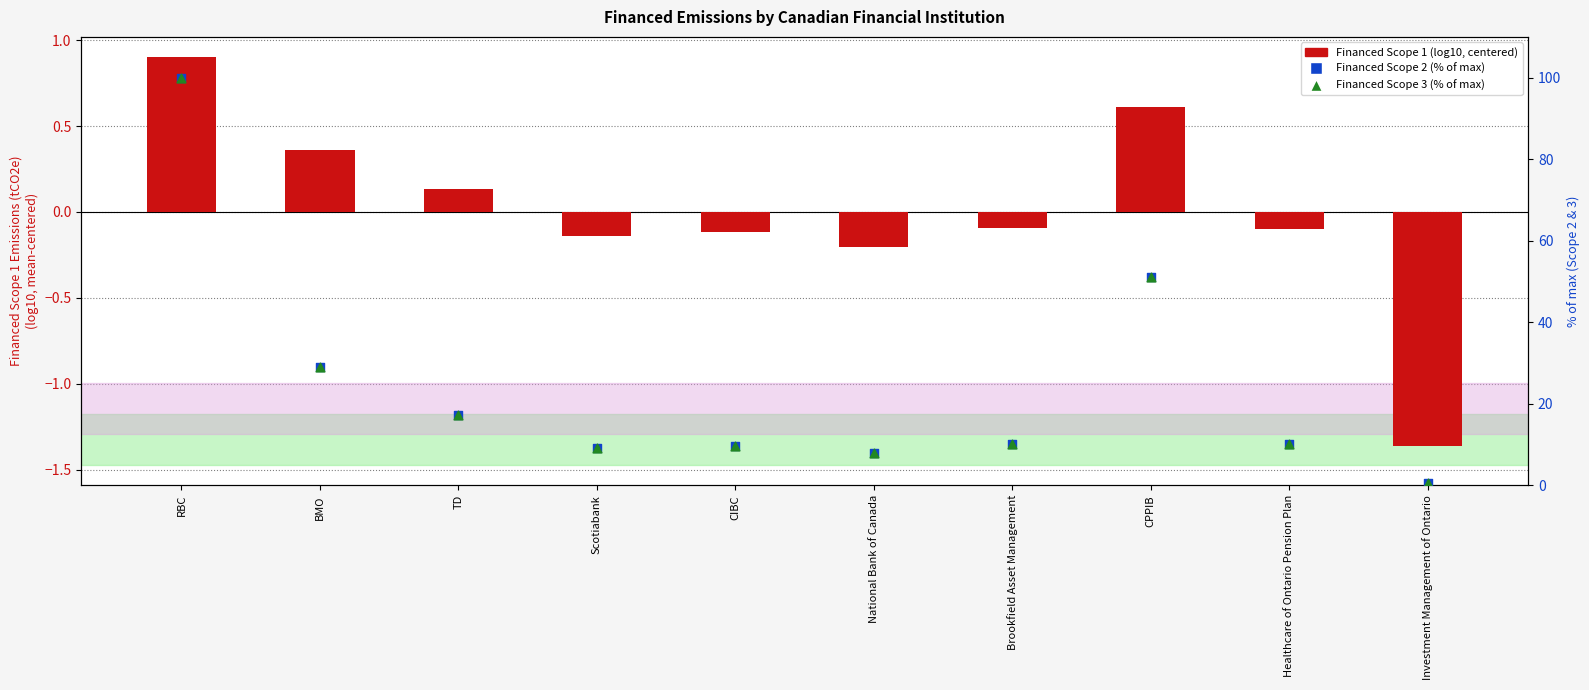

Is the value of Financed Scope 2 (% of max) at TD greater than the value of Financed Scope 3 (% of max) at National Bank of Canada?

Yes